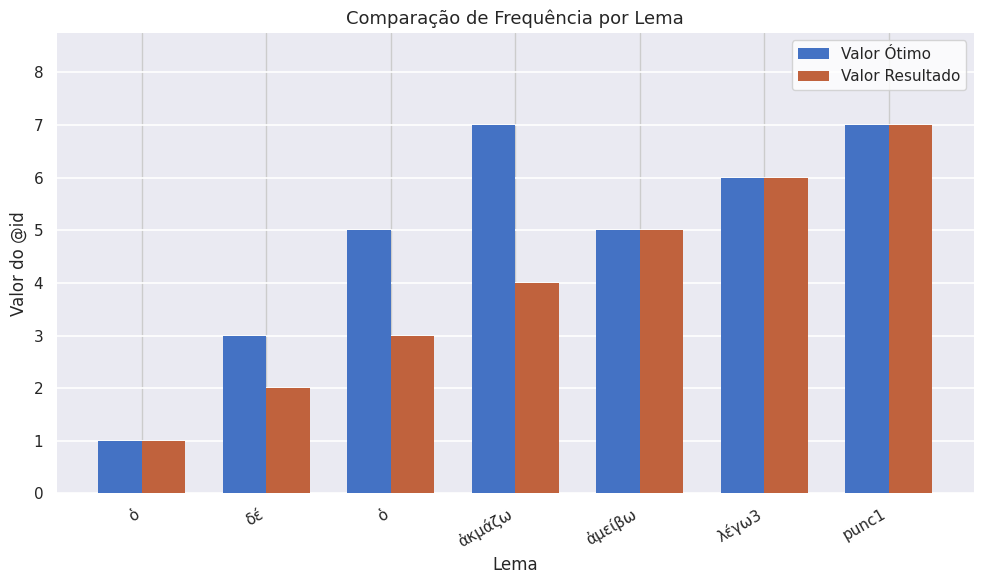

Which series changed the most between δέ and punc1?

Valor Resultado